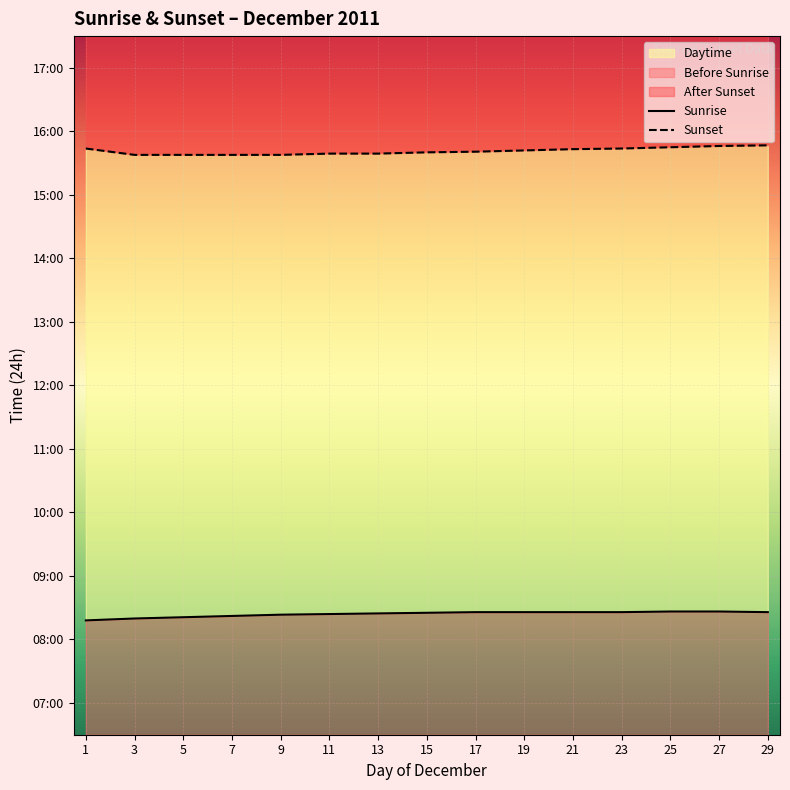

How many Sunset values are between 15 and 16?

15